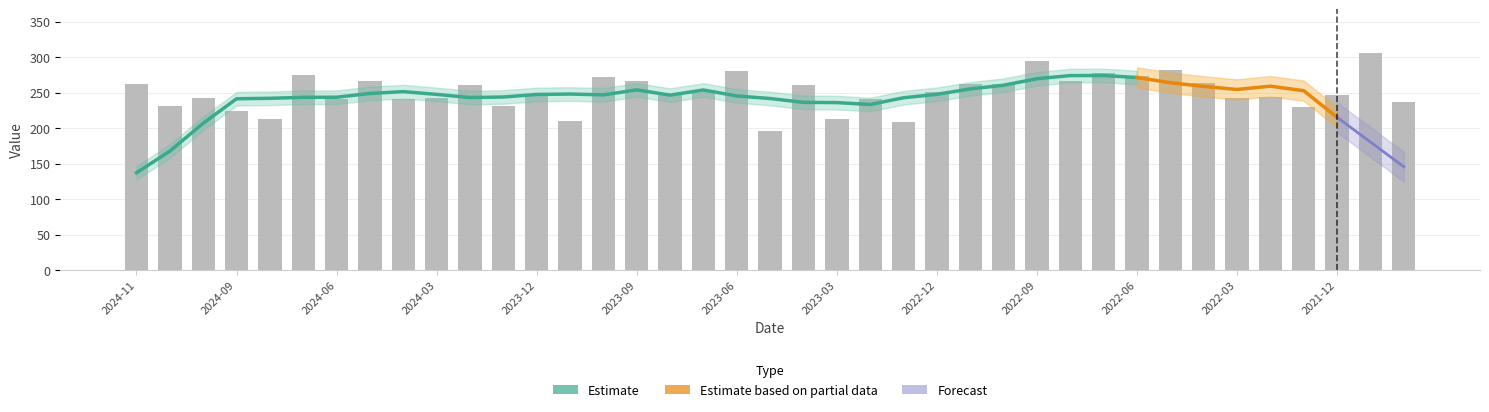

Reading left to right, list all the values displayed in this chart.

2024-11=262.4	2024-12=231.5	2024-10=242.2	2024-09=224.4	2024-08=213.5	2024-07=275.4	2024-06=241.6	2024-05=266.8	2024-04=241.4	2024-03=243.1	2024-02=261.3	2024-01=231.9	2023-12=248.0	2023-11=210.7	2023-10=272.2	2023-09=266.3	2023-08=247.3	2023-07=253.2	2023-06=281.1	2023-05=196.3	2023-04=261.3	2023-03=213.4	2023-02=240.8	2023-01=209.5	2022-12=250.8	2022-11=262.3	2022-10=263.0	2022-09=295.3	2022-08=266.4	2022-07=277.4	2022-06=273.5	2022-05=281.7	2022-04=263.1	2022-03=243.2	2022-02=244.4	2022-01=229.5	2021-12=247.2	2021-11=306.2	2021-10=237.0